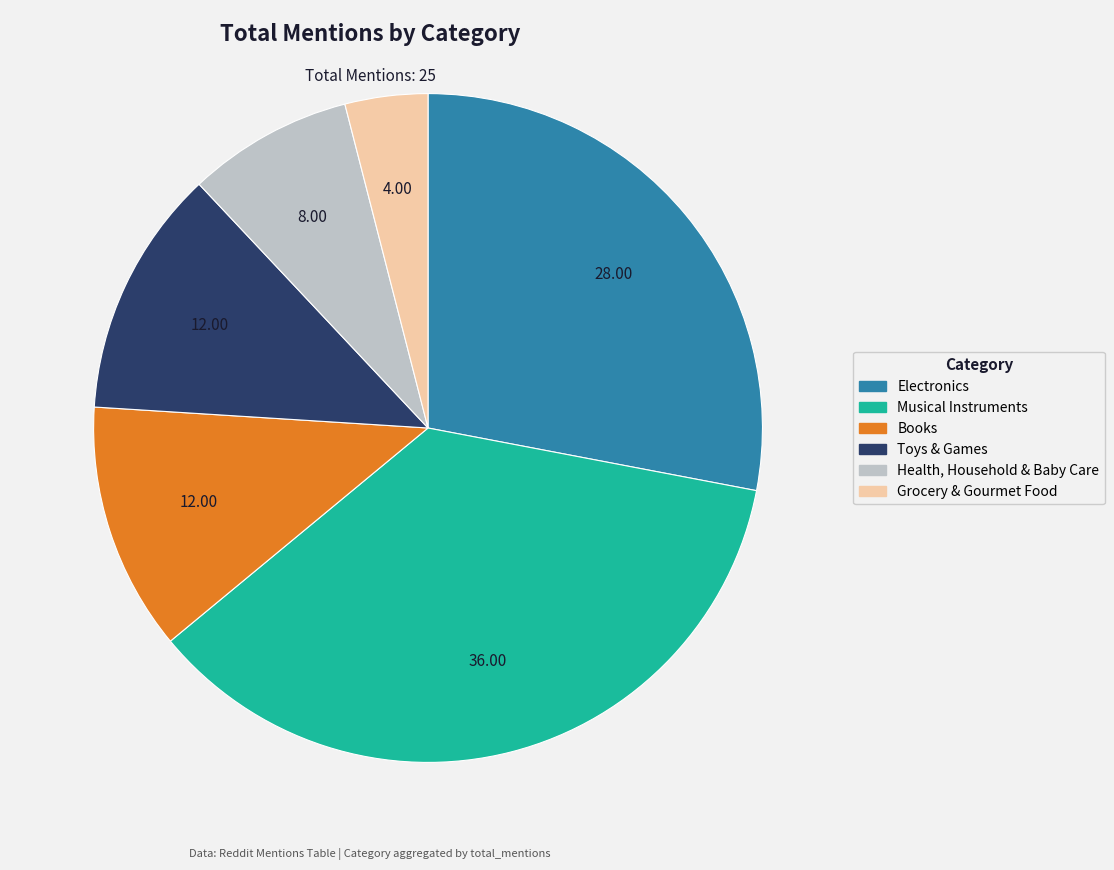

How many slices are in this pie chart?

6